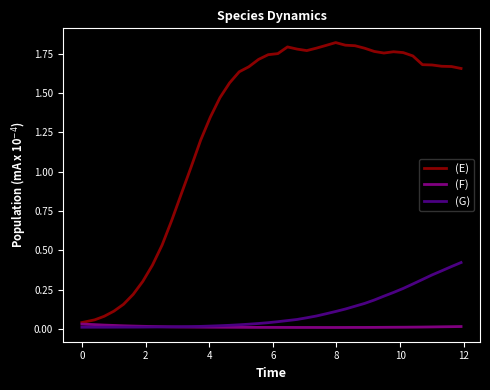

Which series has the largest range (max minus min)?

(E)